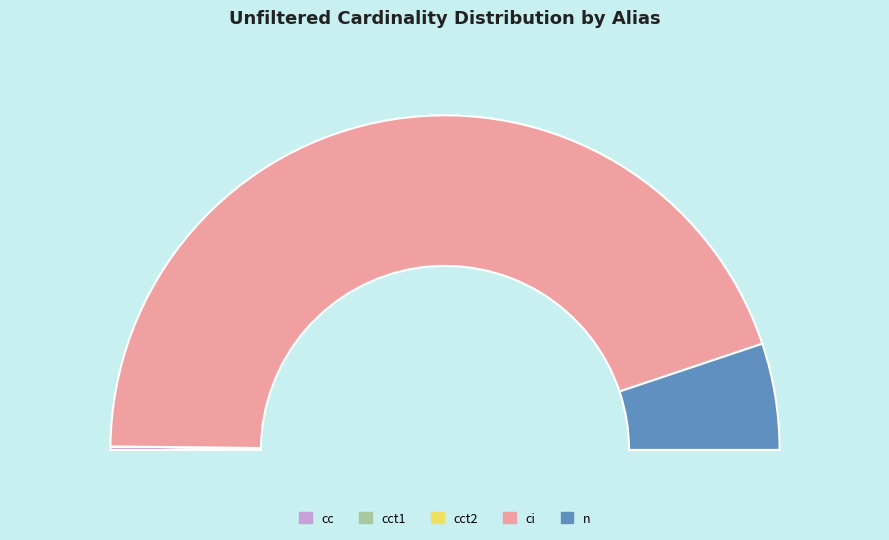

To the nearest percent, what is the difference between the largest and smallest slice percentages?

89%